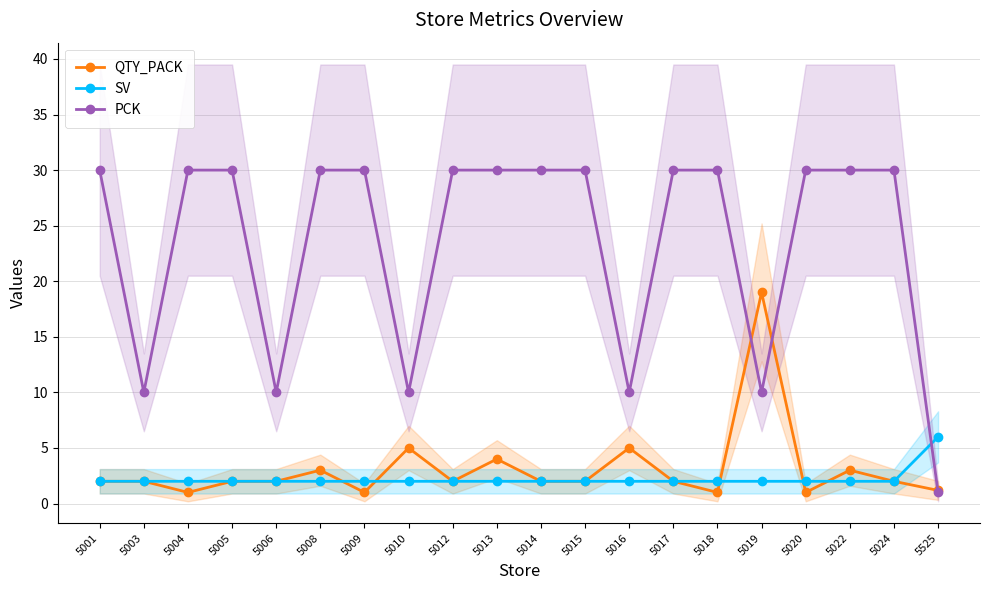

Which series has the widest spread of values?

PCK